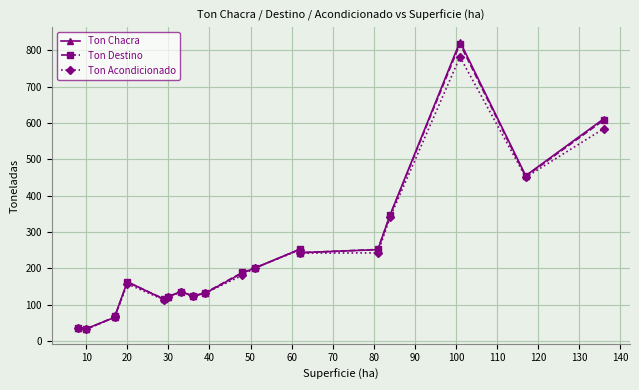

How many data points in Ton Destino are less than 161?

9